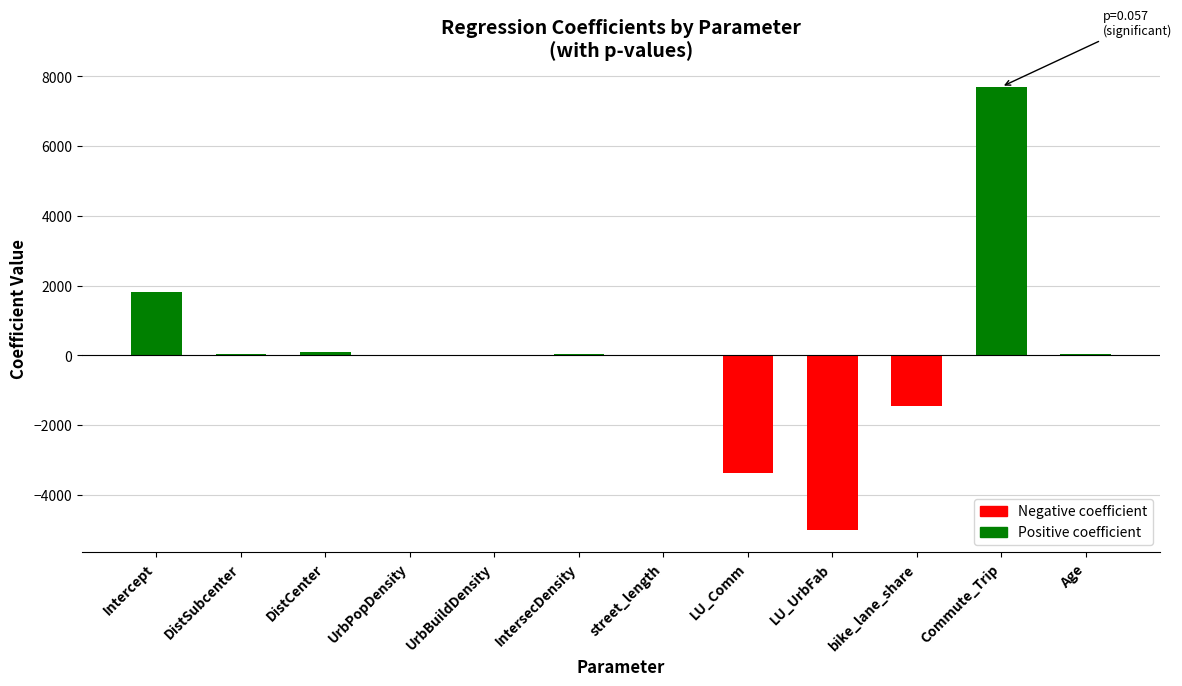

What is the sum of all values?

-149.9